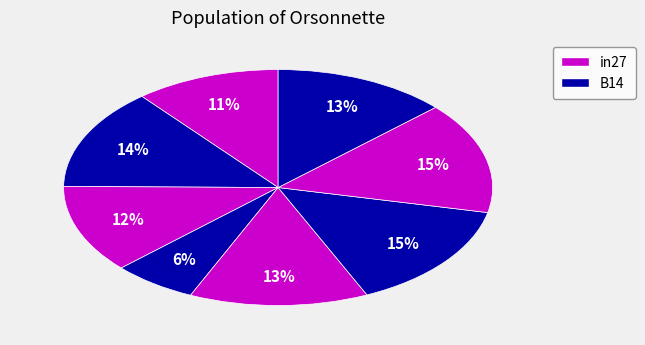

Is there a majority slice in this chart?

No